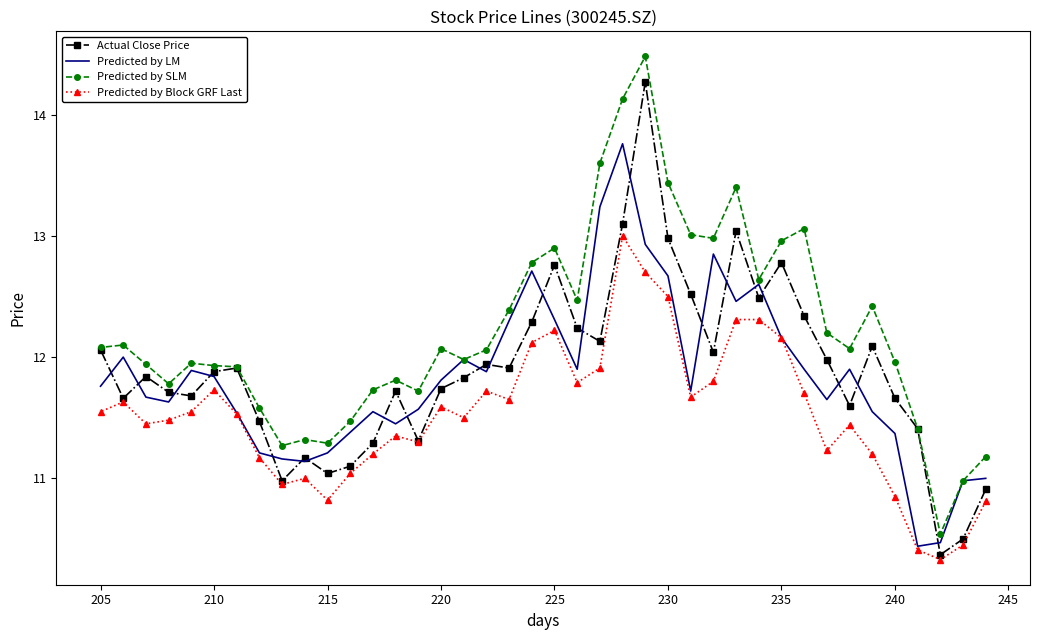

The value of Actual Close Price at 32 is 17.9. True or false?

False